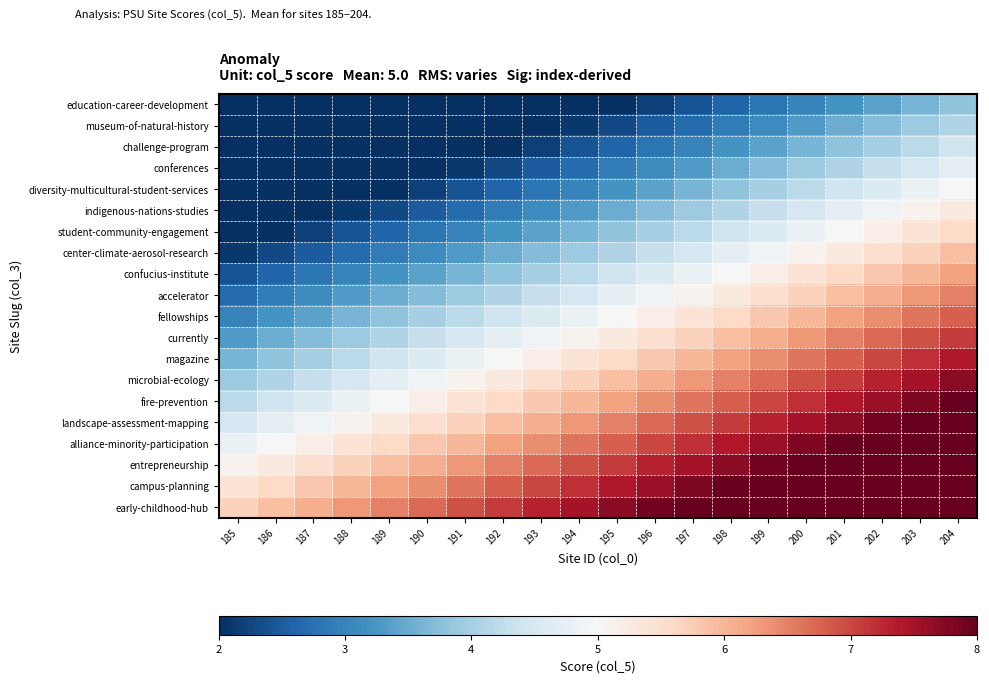

Between 201 and 190, which is larger?

201